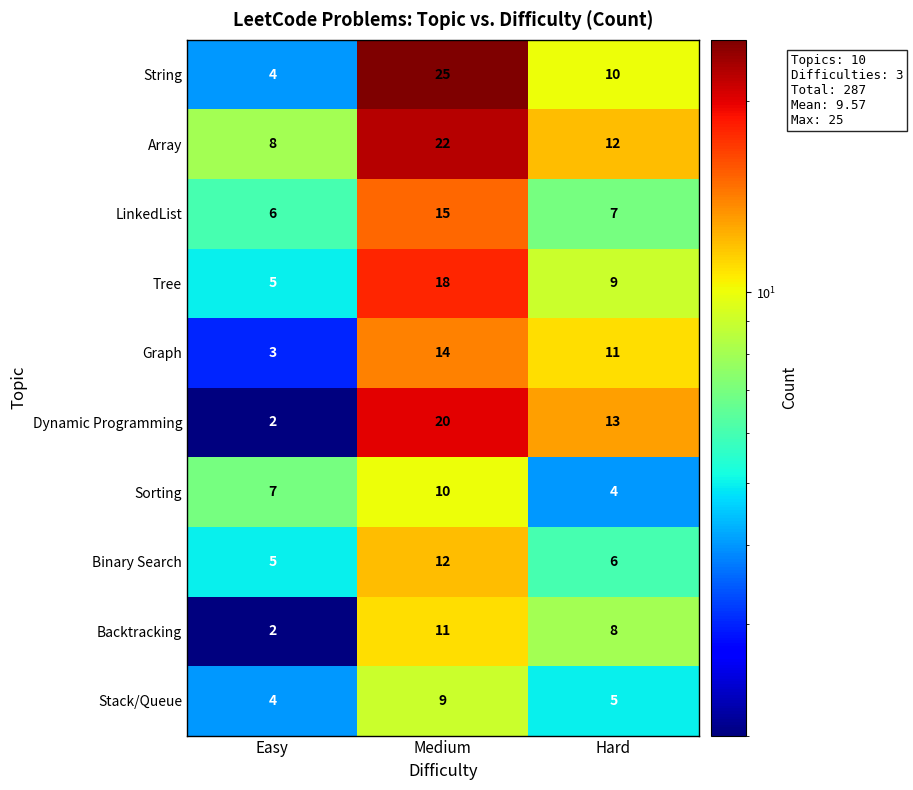

How many series are shown in this chart?

10